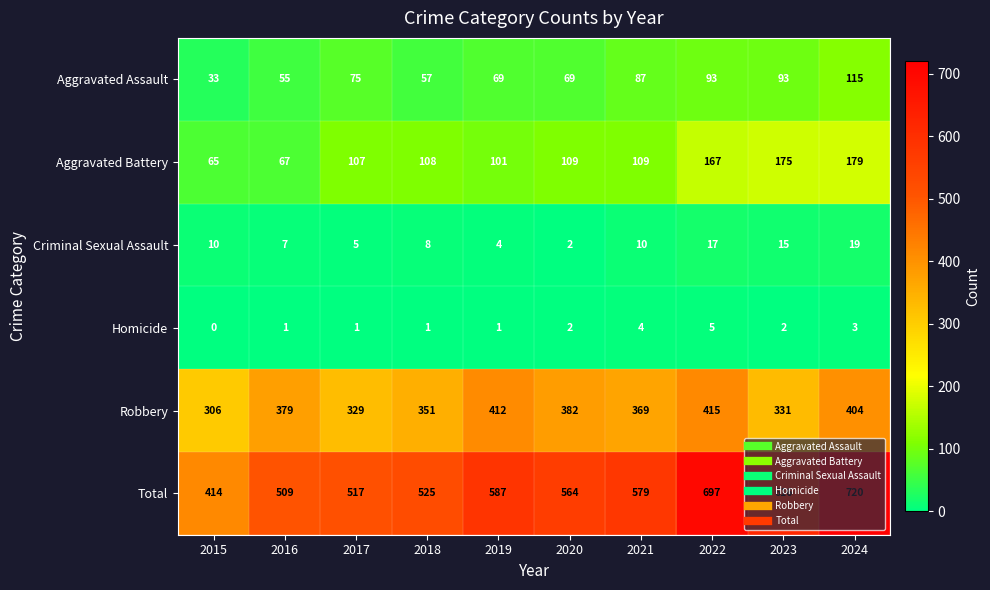

What is the approximate value of Criminal Sexual Assault at 2021, to the nearest 5?

10